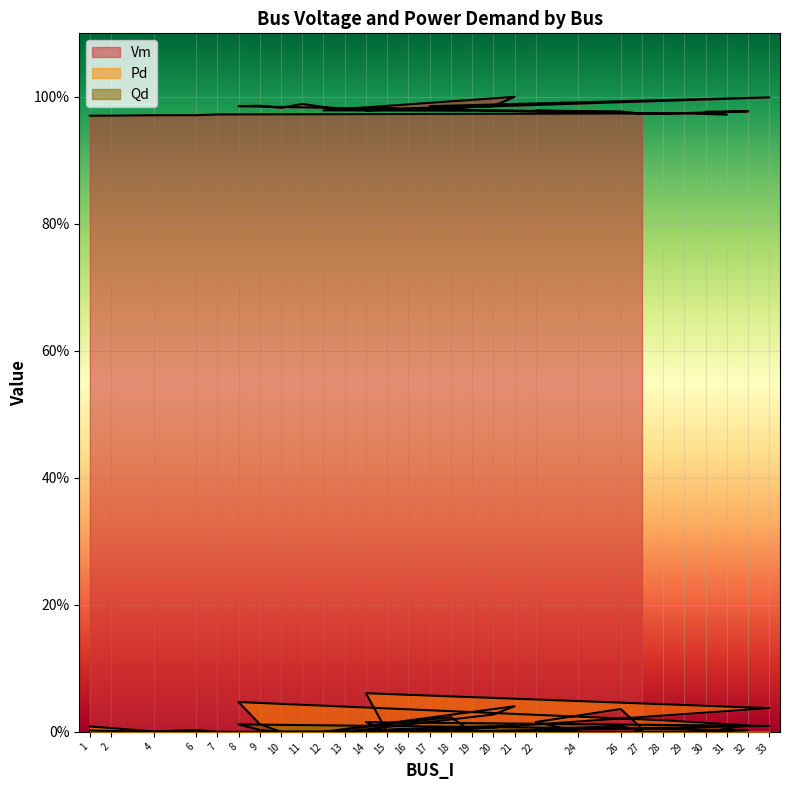

Which category has the lowest value across all series?

7